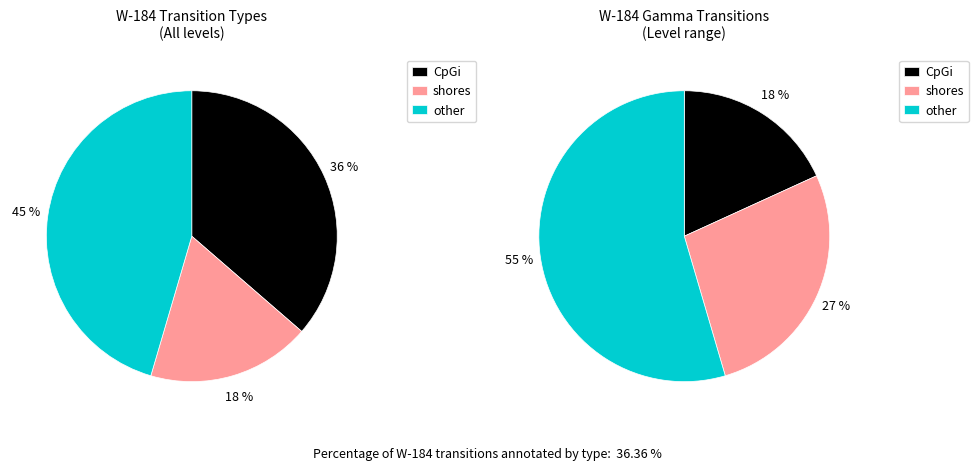

Is it true that 364.069 is 11% of the pie?

False